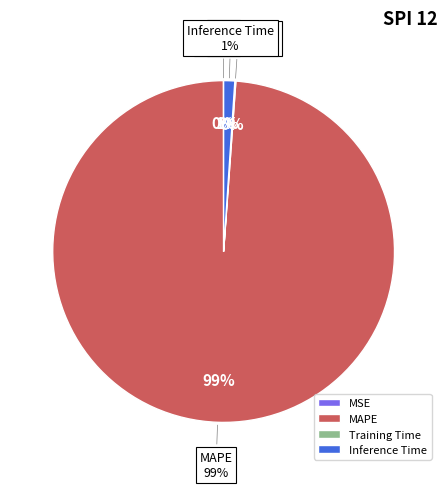

Is it true that MSE is 1% of the pie?

False